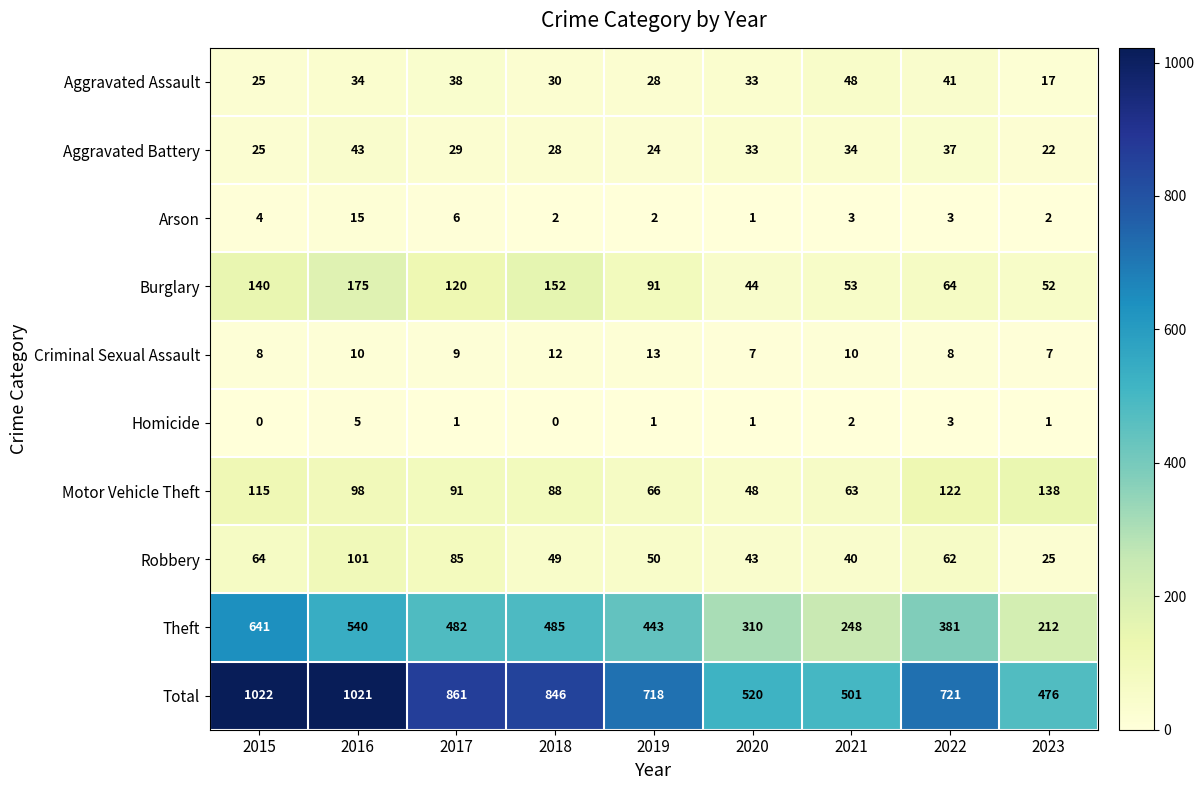

How many categories are shown in the chart?

9